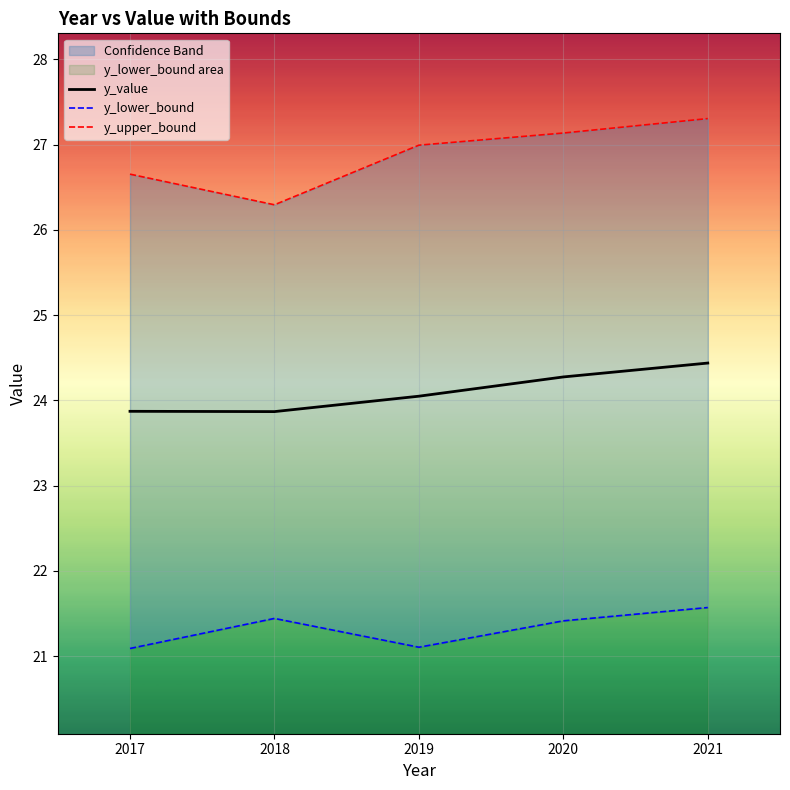

What is the minimum value for y_value?

23.9